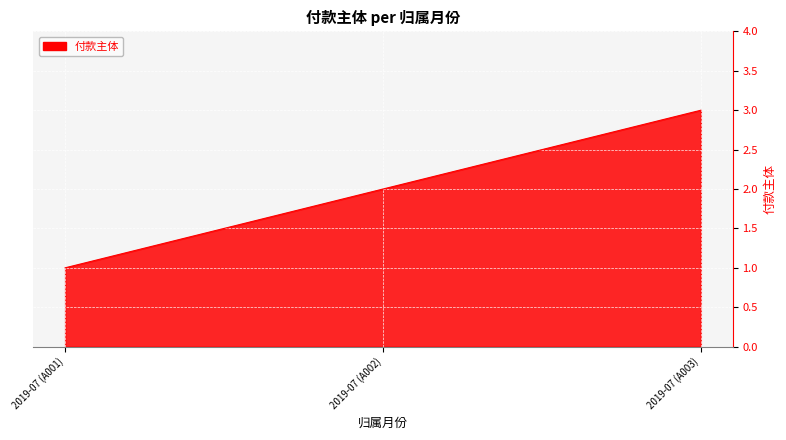

Is it true that the value at 2019-07 (A001) is 2?

False